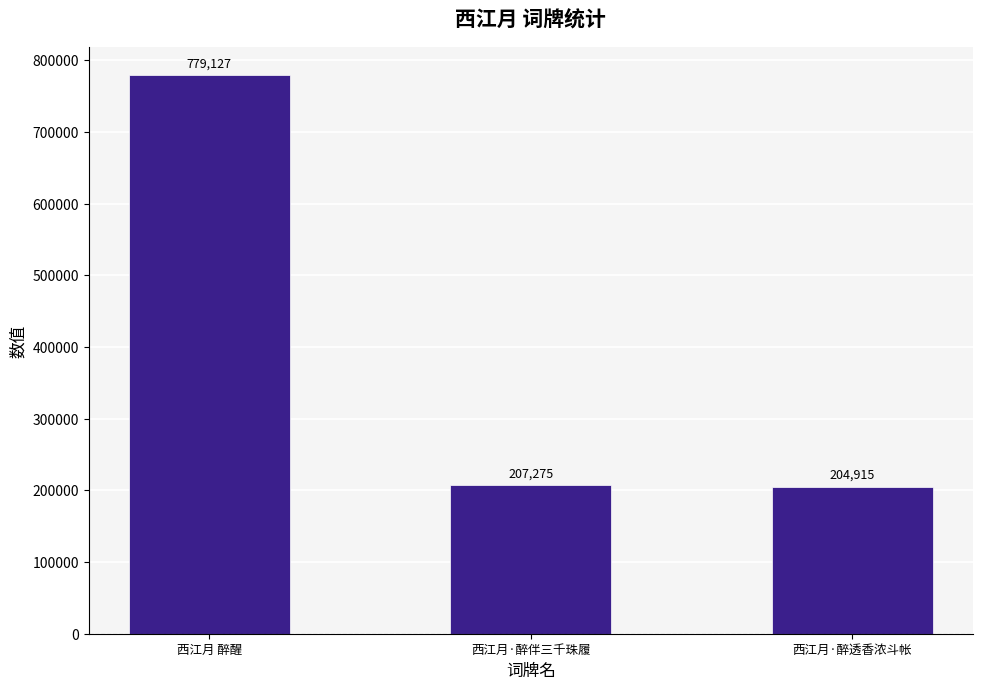

How many data points does each series have?

3